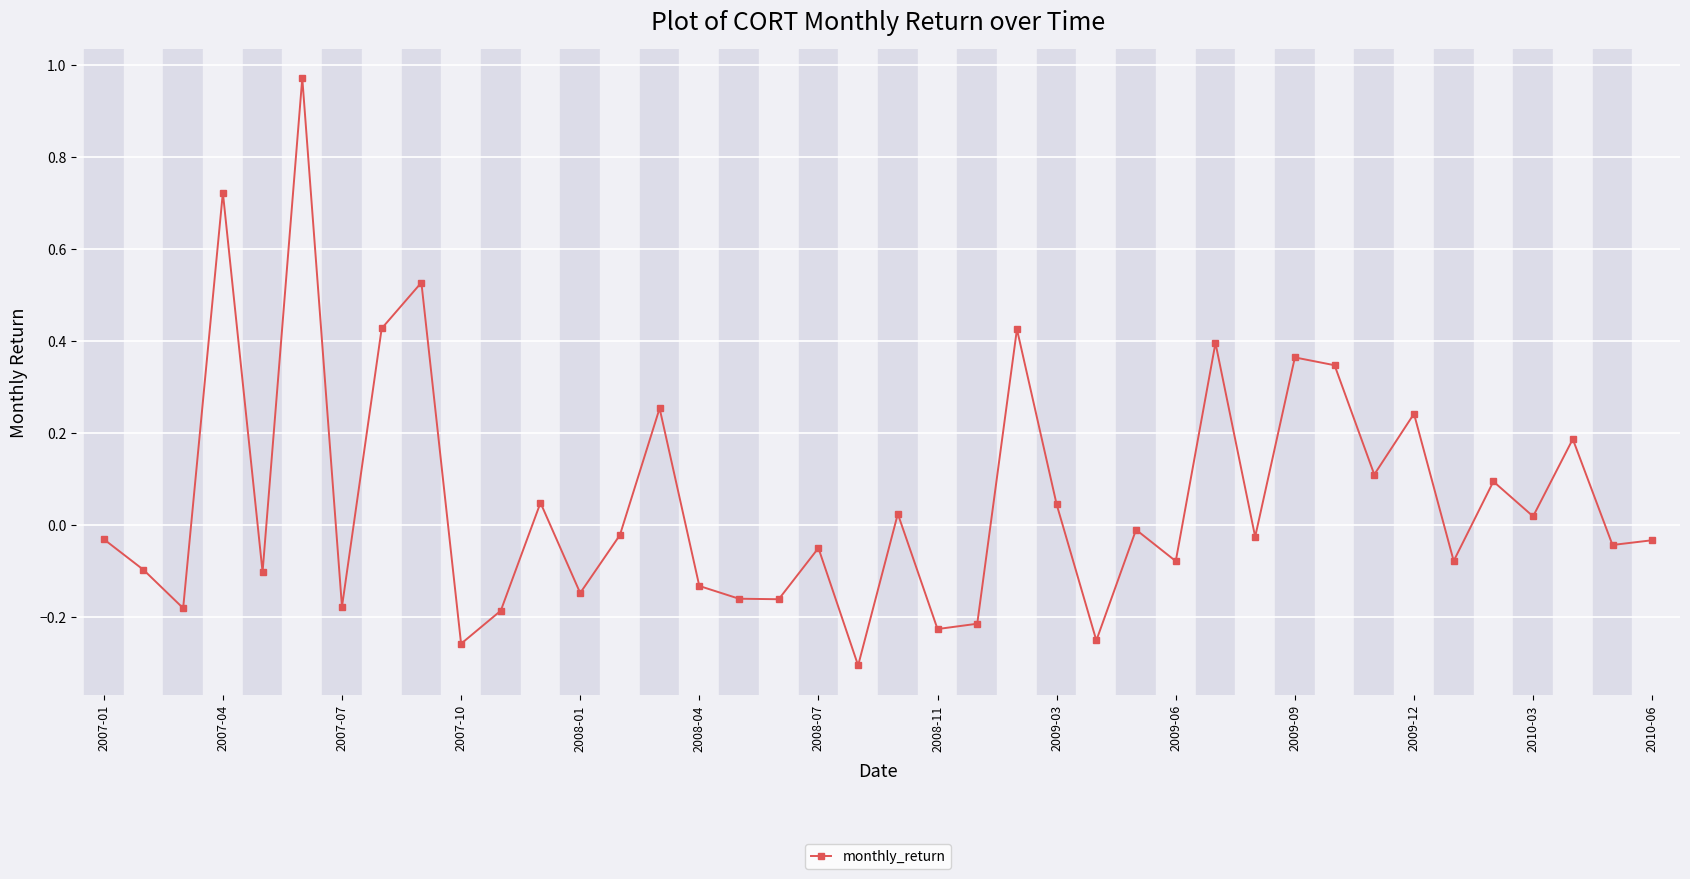

What is the difference between the maximum and minimum values?

1.3